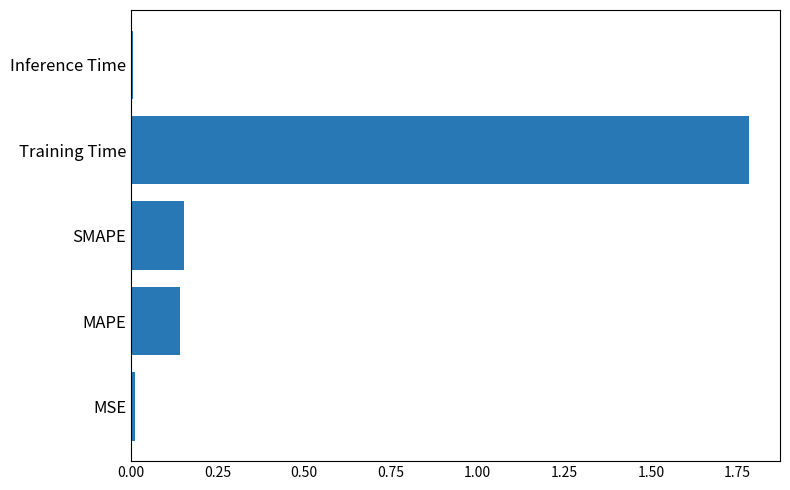

What is the greatest value displayed?

1.8